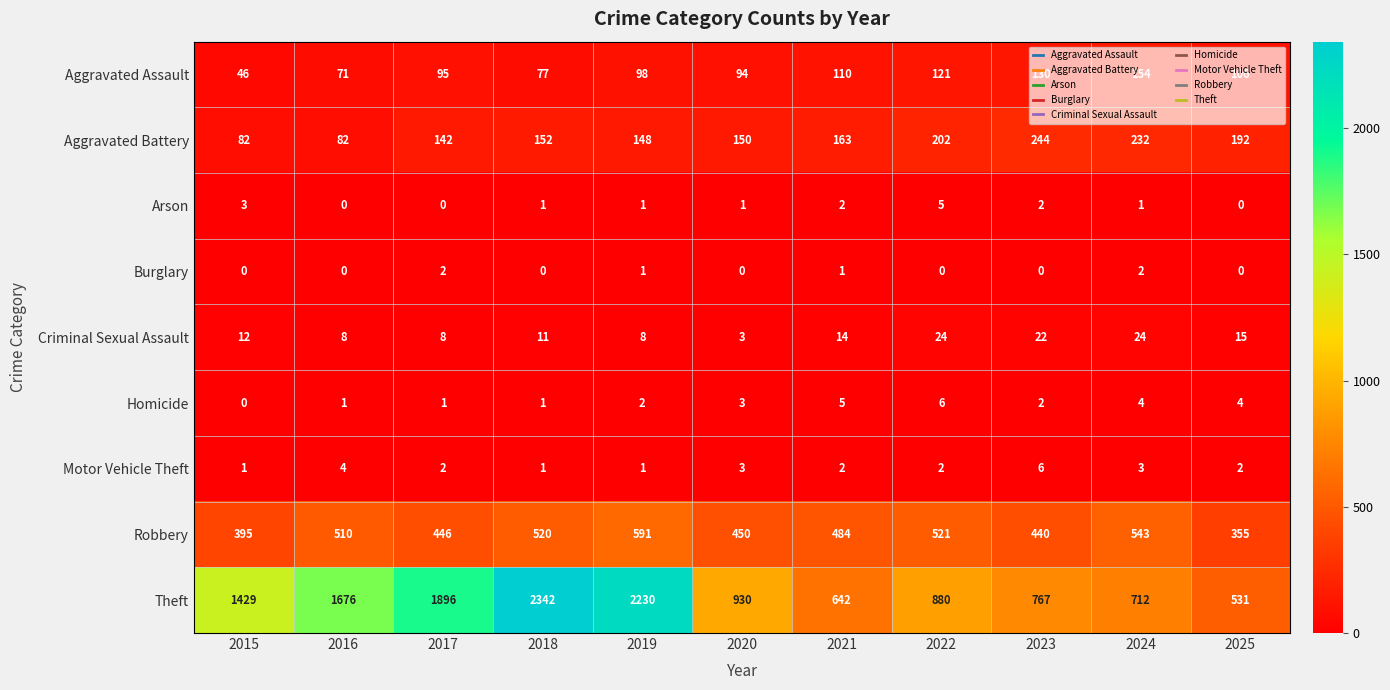

At how many categories does at least one series exceed 2248?

1